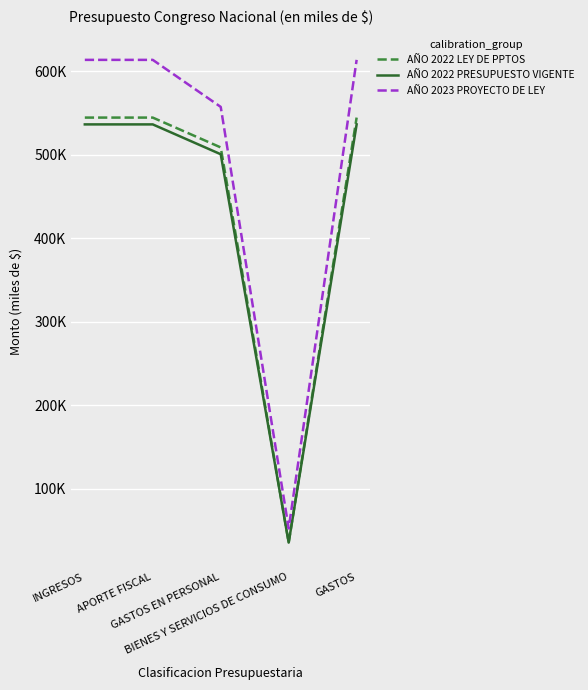

Does the chart have visible grid lines?

Yes